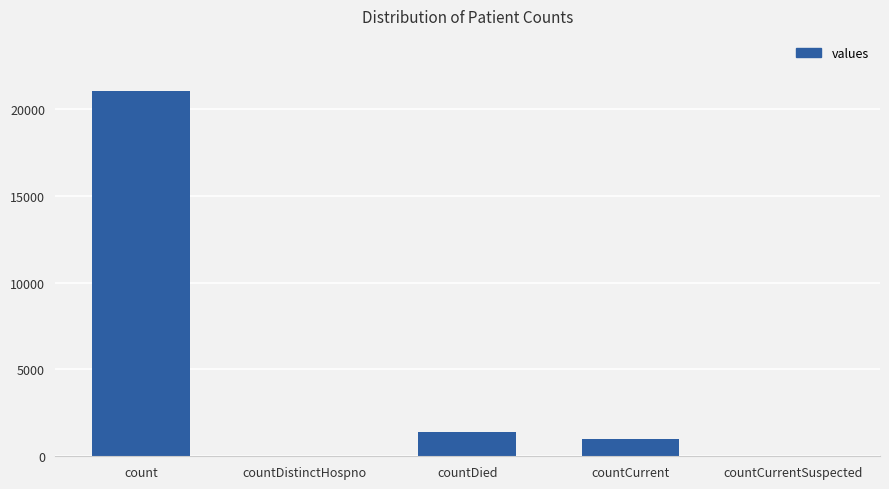

What is the sum of the values at countDistinctHospno and countDied?

1405